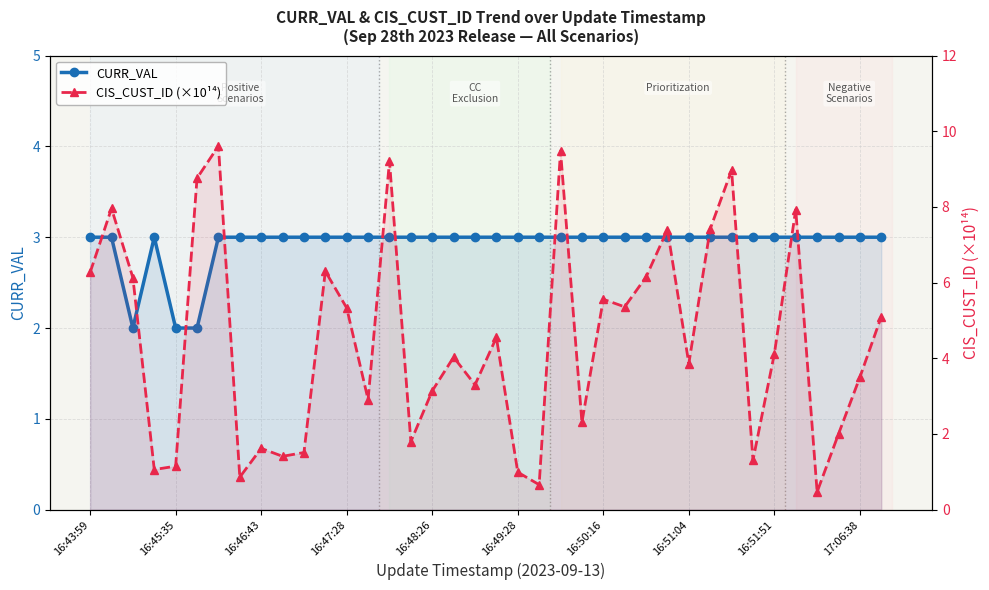

Rank the series by their average value, from highest to lowest.

CIS_CUST_ID (×10¹⁴), CURR_VAL